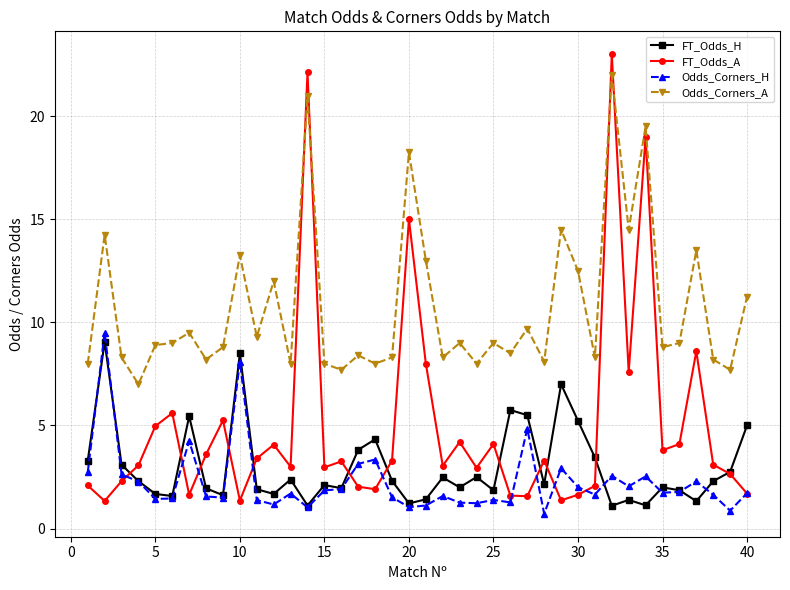

True or false: Odds_Corners_H and Odds_Corners_A intersect in this chart.

False